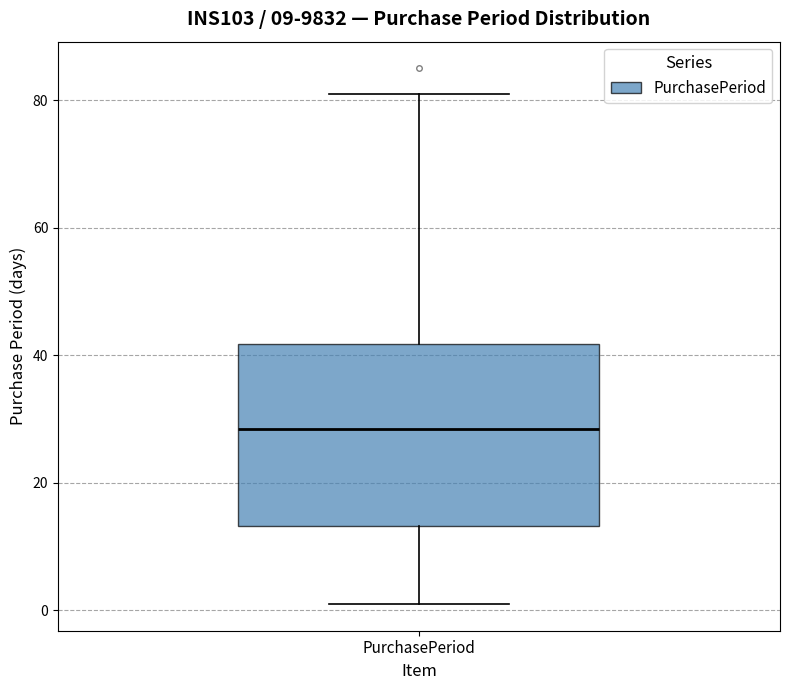

Transcribe this box plot: give where the median line is, the range the box spans, and where the two whiskers end, as read against the y-axis. The values are not printed on the chart, so give them approximately, as read against the axis.

median 28, box 14 to 42, whiskers 2 to 82